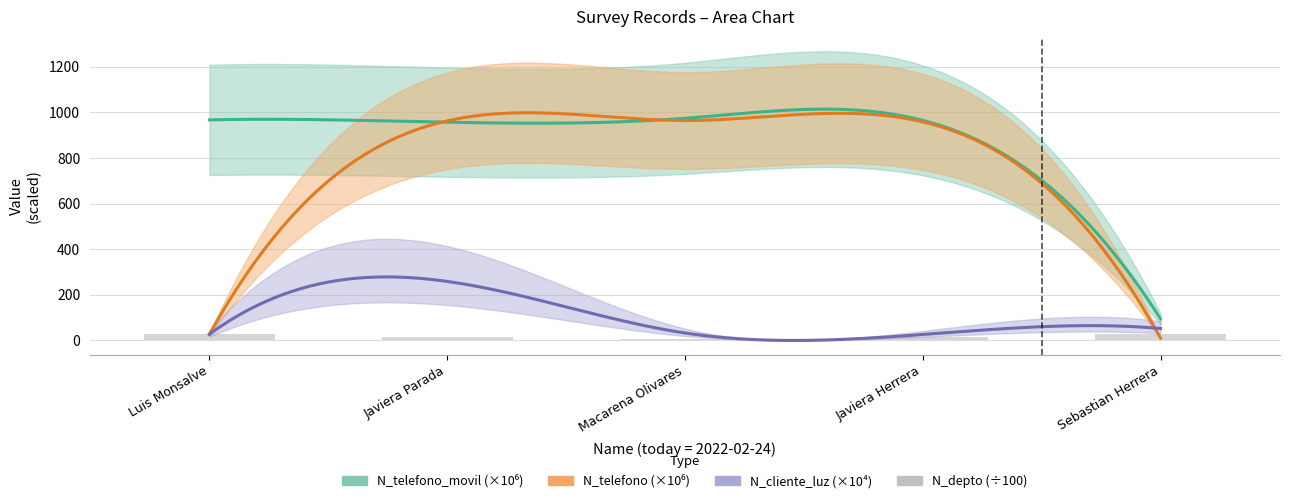

What is the label of the 3rd bar from the left?

Macarena Olivares